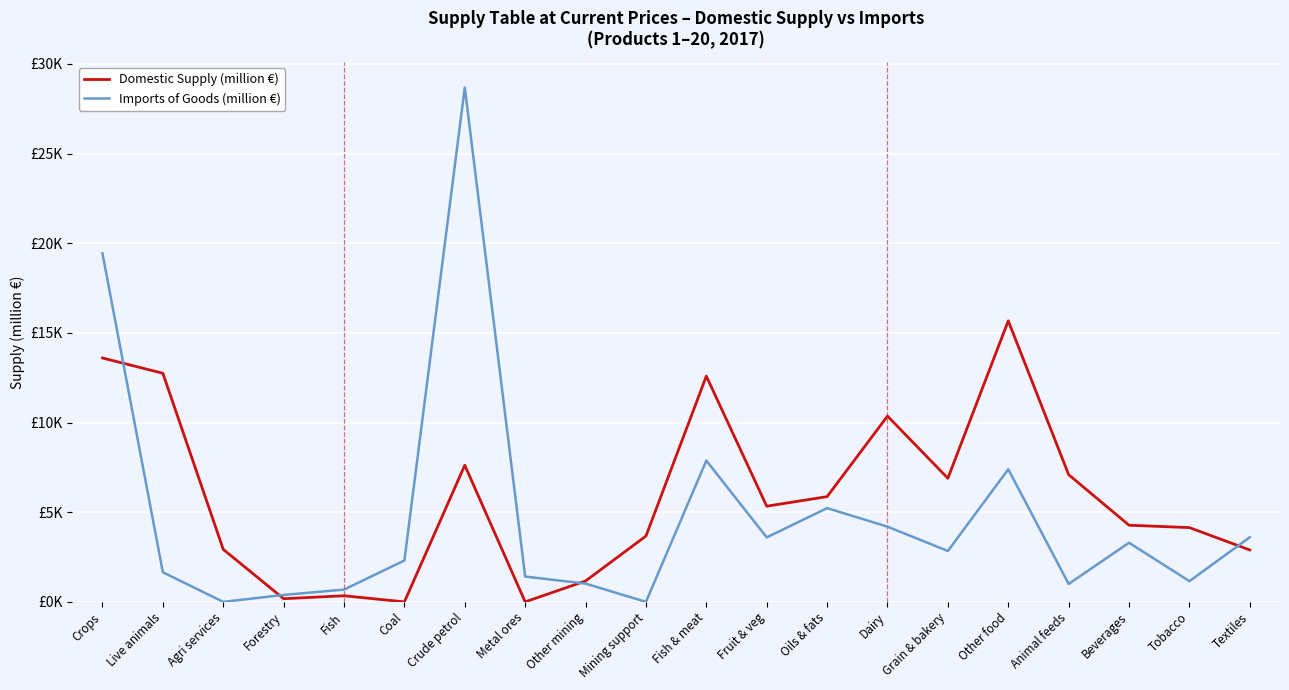

True or false: Imports of Goods (million €) has a value of 643 at Coal.

False